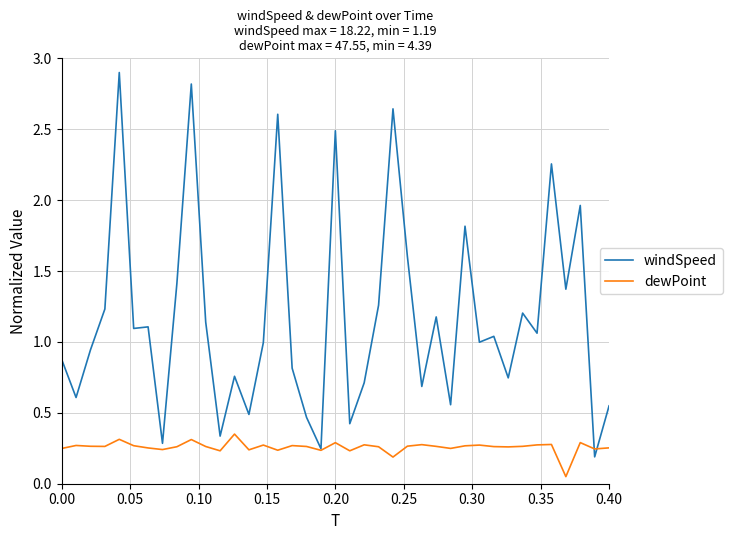

True or false: windSpeed has more than 1 points higher than both neighbors.

True